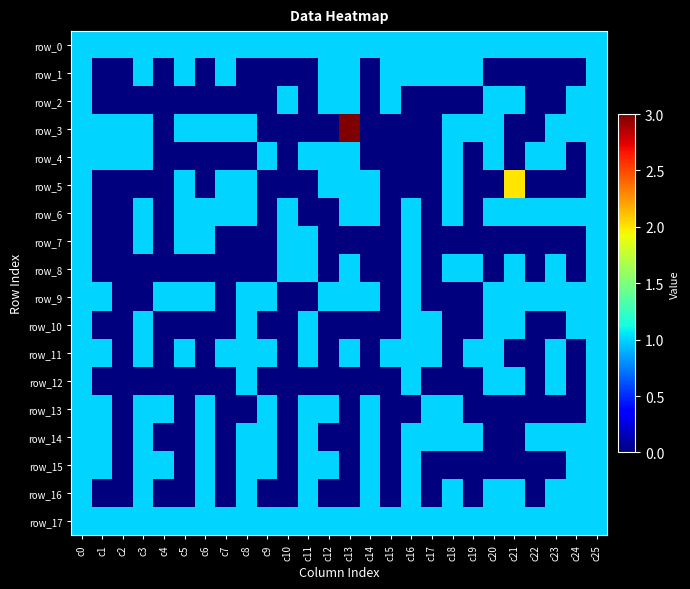

What is the sum of the row_10 values at c13 and c25?

1